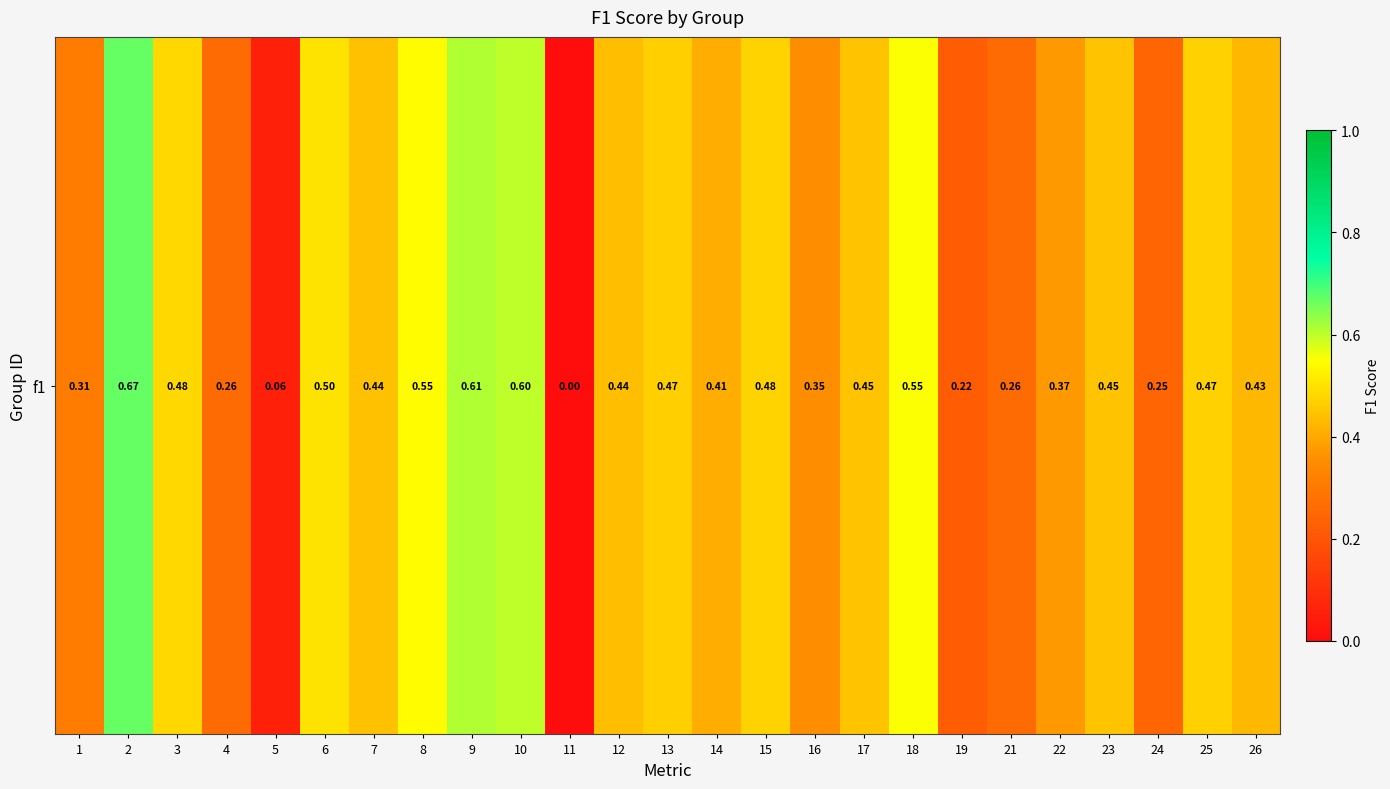

What is the change in value from 6 to 9?

+0.1